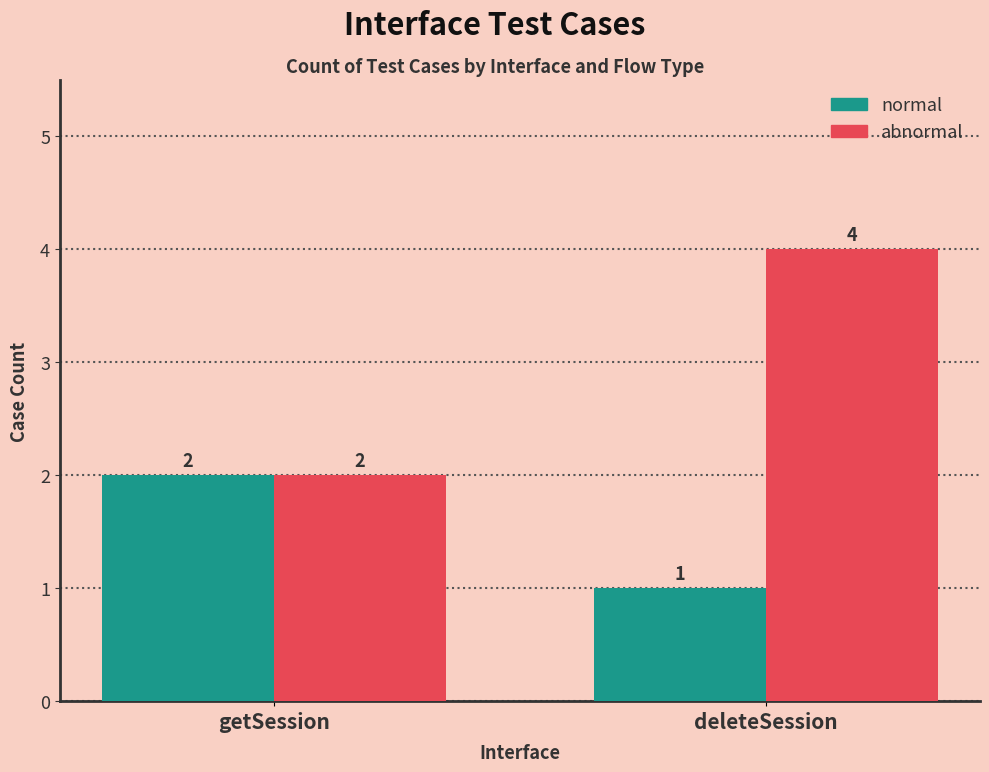

List the series in order of their overall mean, highest first.

abnormal, normal